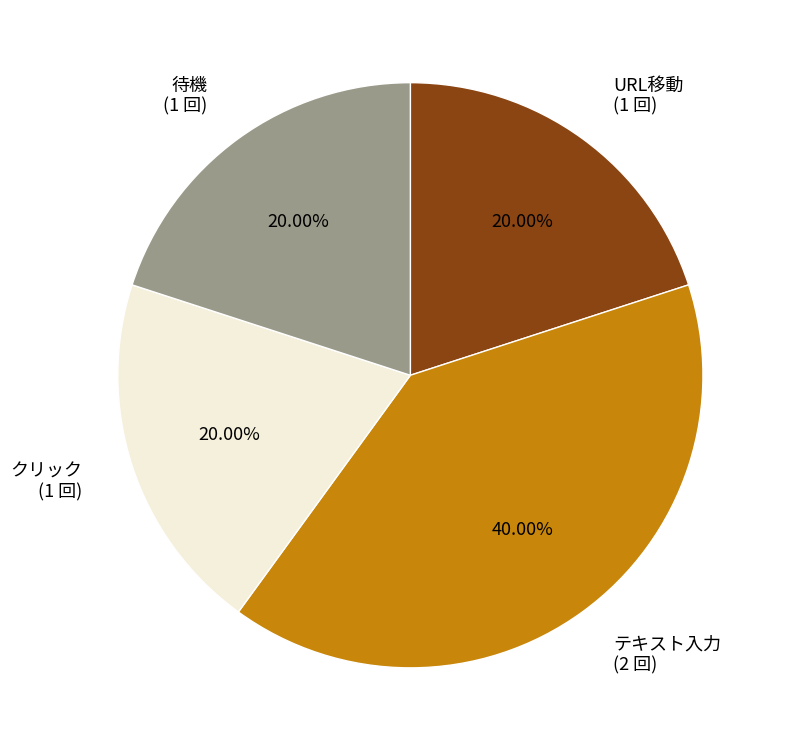

To the nearest percent, what is the average slice percentage?

25%